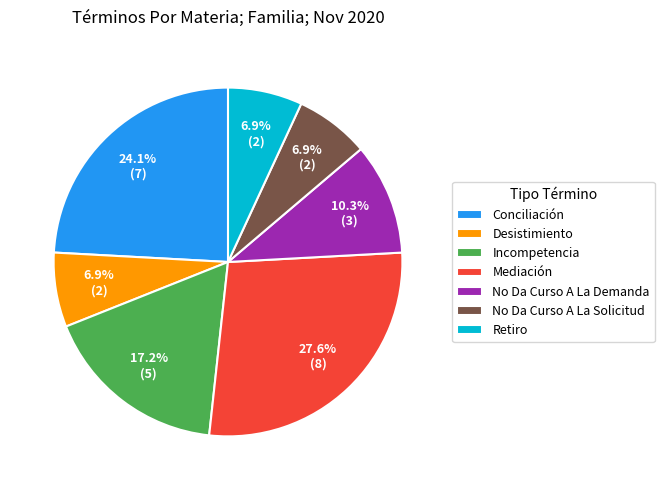

To the nearest percent, what portion does Incompetencia represent?

17%